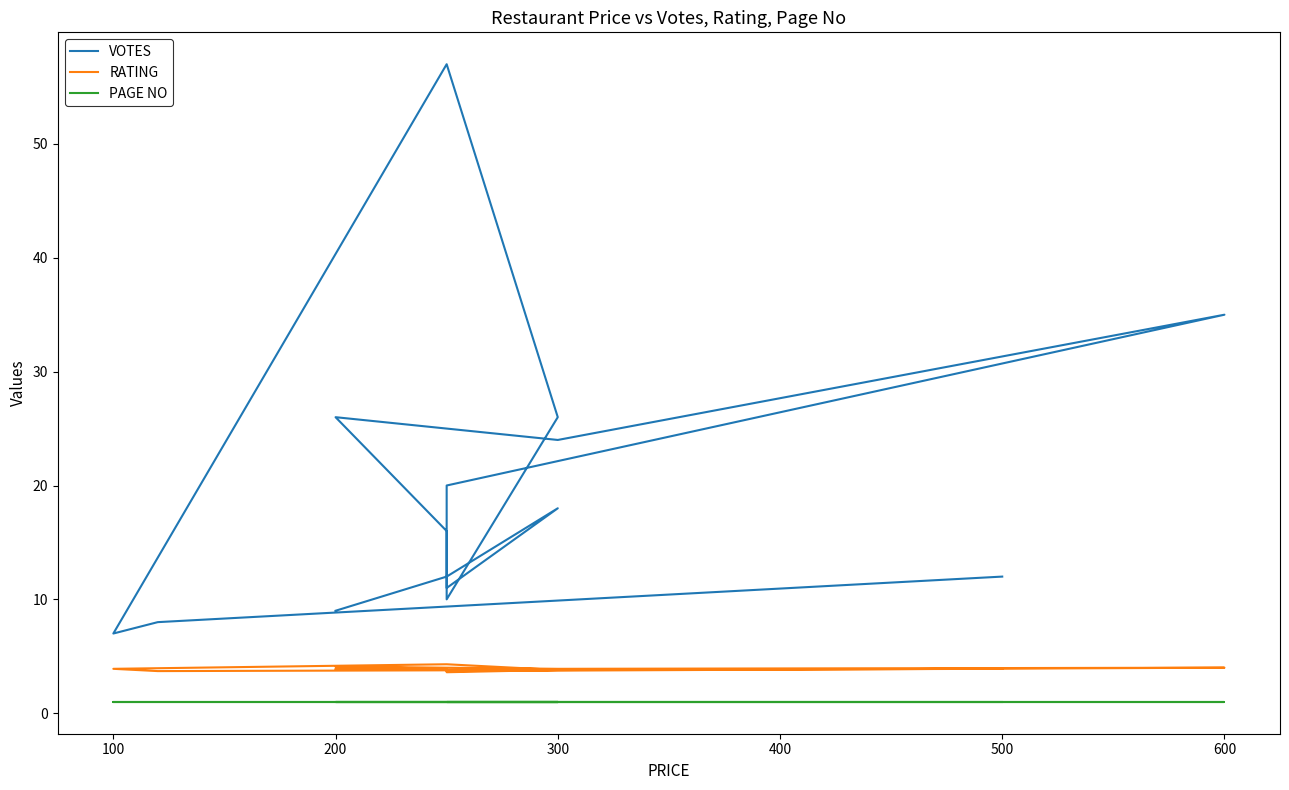

Is this an area chart (filled region under the line)?

No